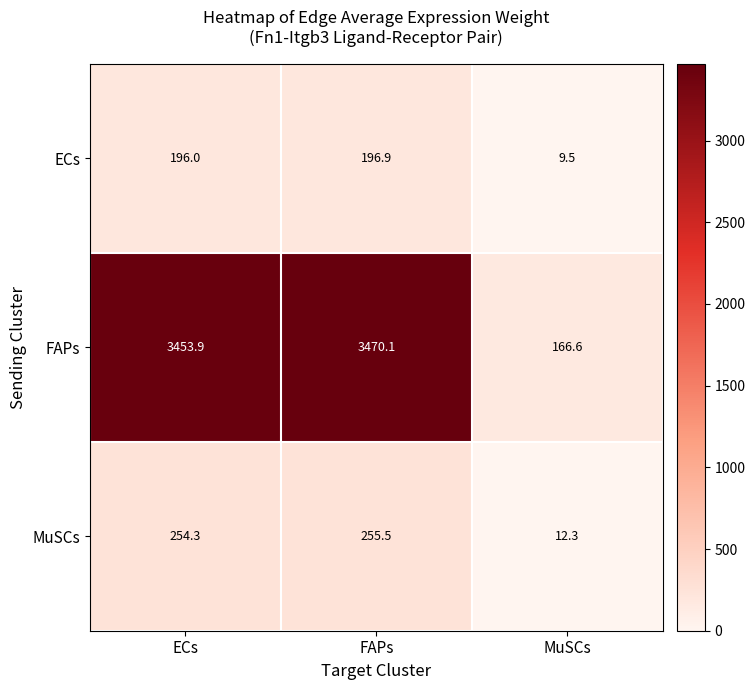

What is the total value across all series at FAPs?

3922.5